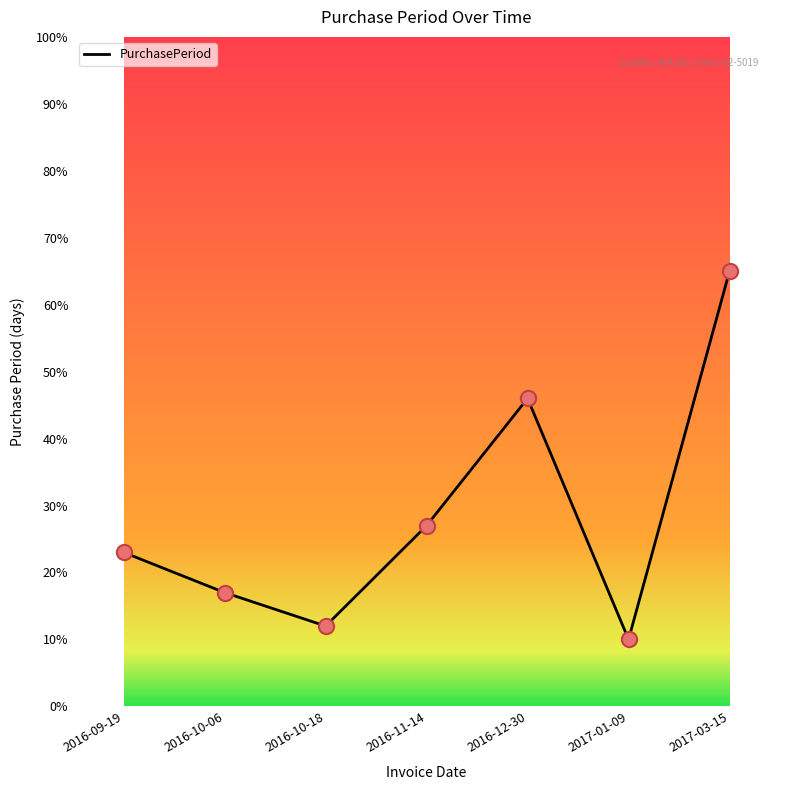

What is the change in value from 2016-12-30 to 2017-01-09?

-36